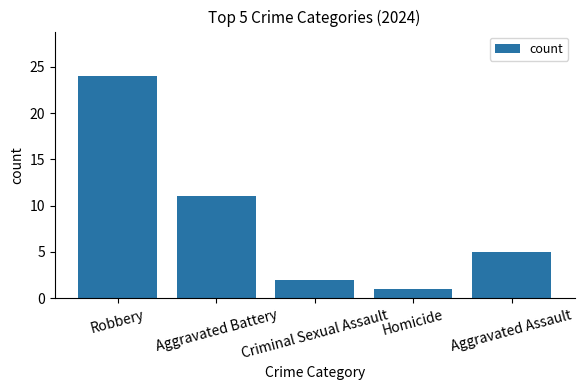

Is it true that the value at Aggravated Battery is 15?

False